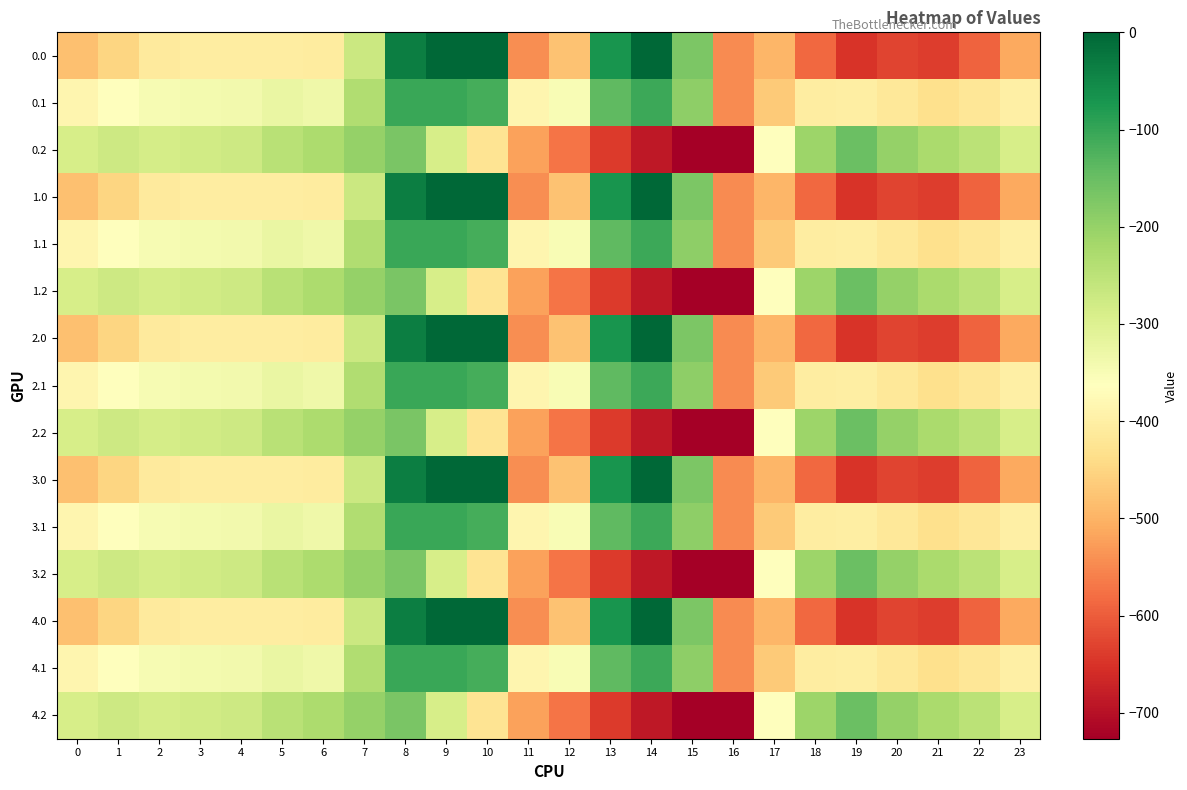

What is the total value across all series at 10?

-2687.7